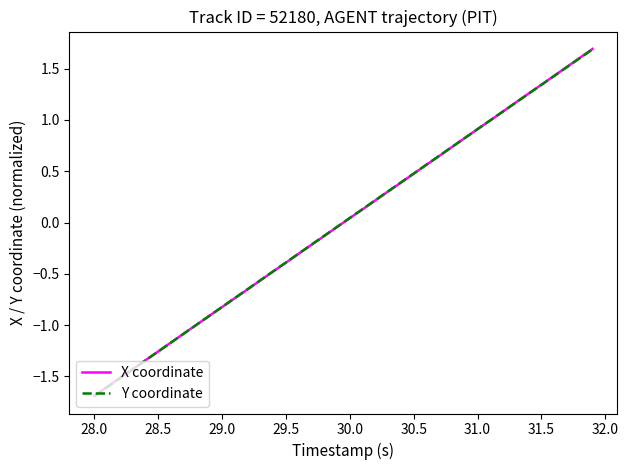

What is the highest value of the X coordinate series?

1.7